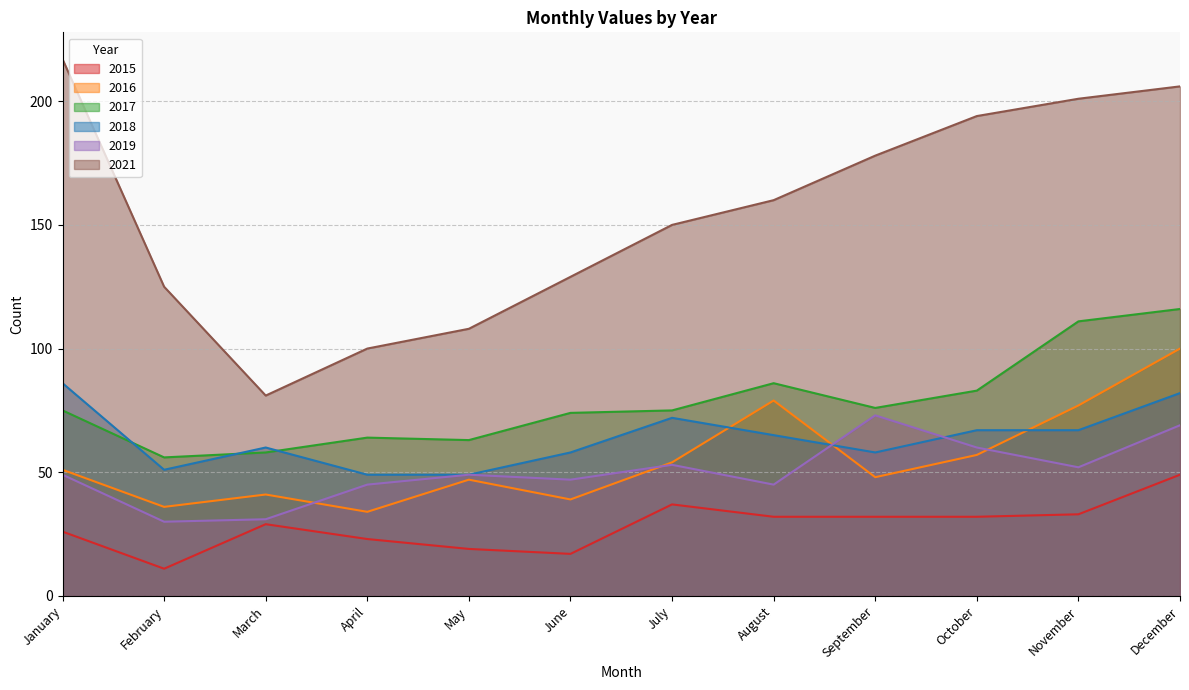

What is the smallest value displayed?

11